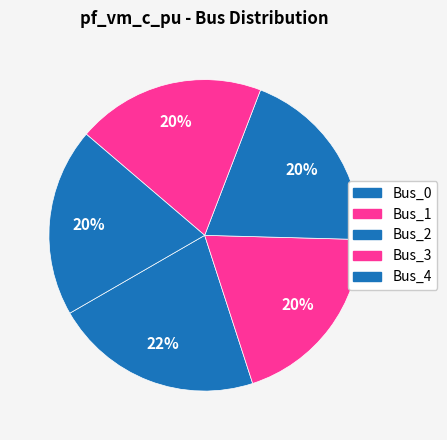

What percentage is the Bus_3 slice, to the nearest percent?

20%